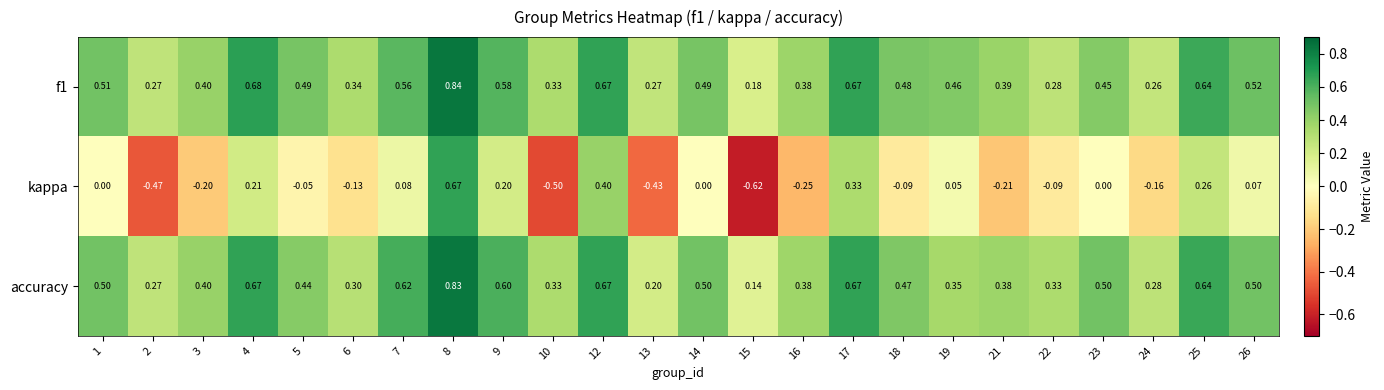

Is the value of f1 at 14 greater than the value of kappa at 12?

Yes